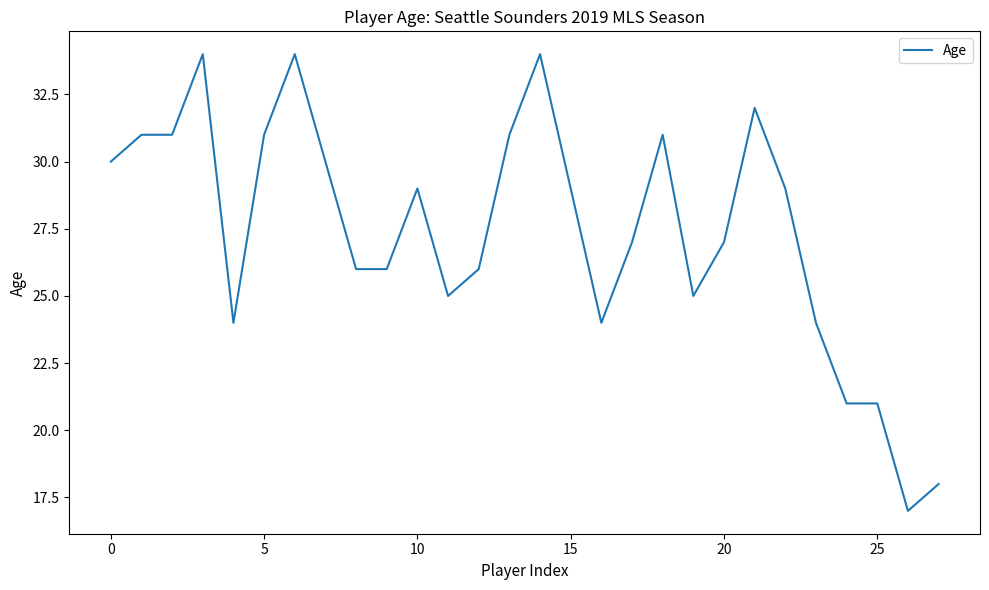

What is the greatest value displayed?

34